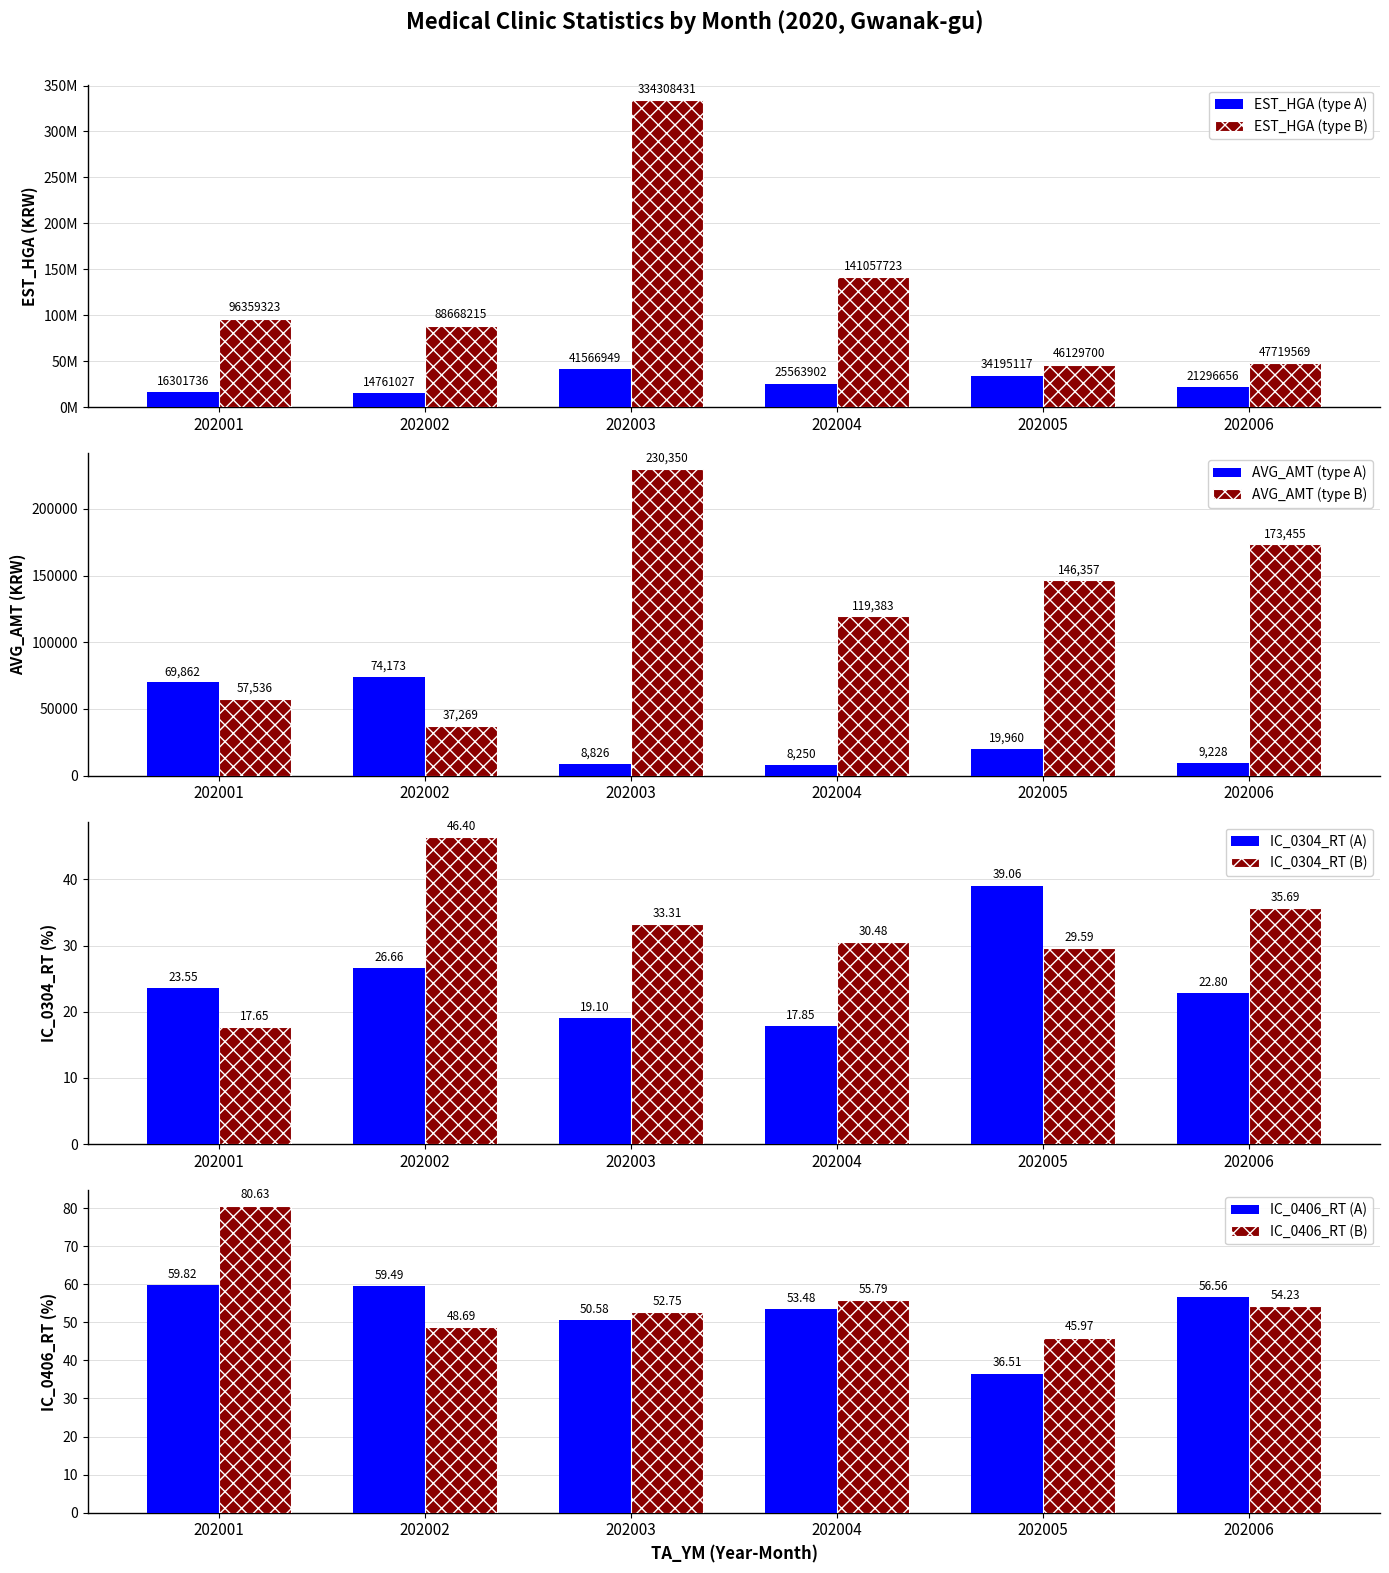

What is the sum of all IC_0304_RT values?

149.0